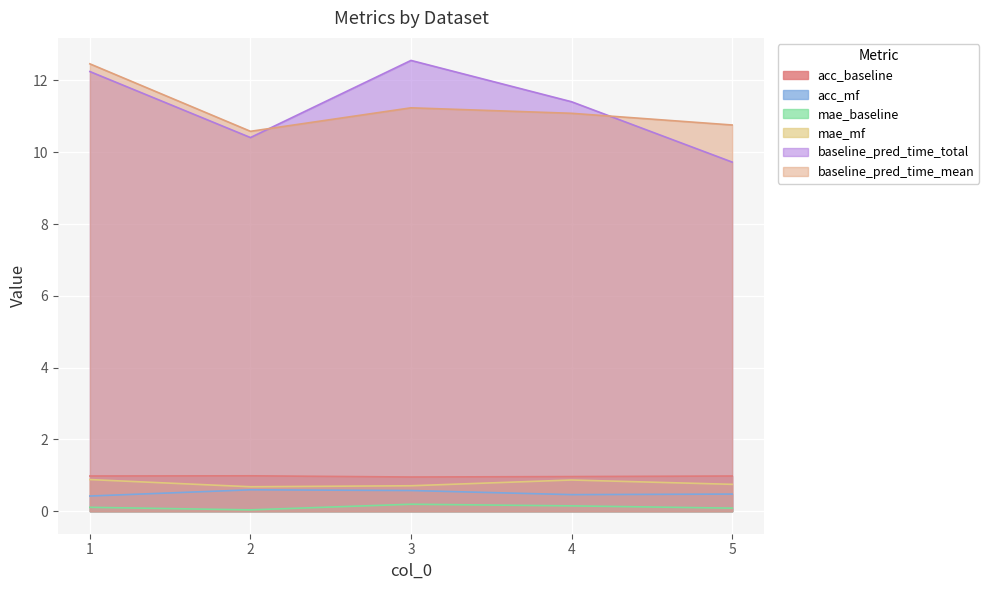

How many lines are shown in the chart?

6